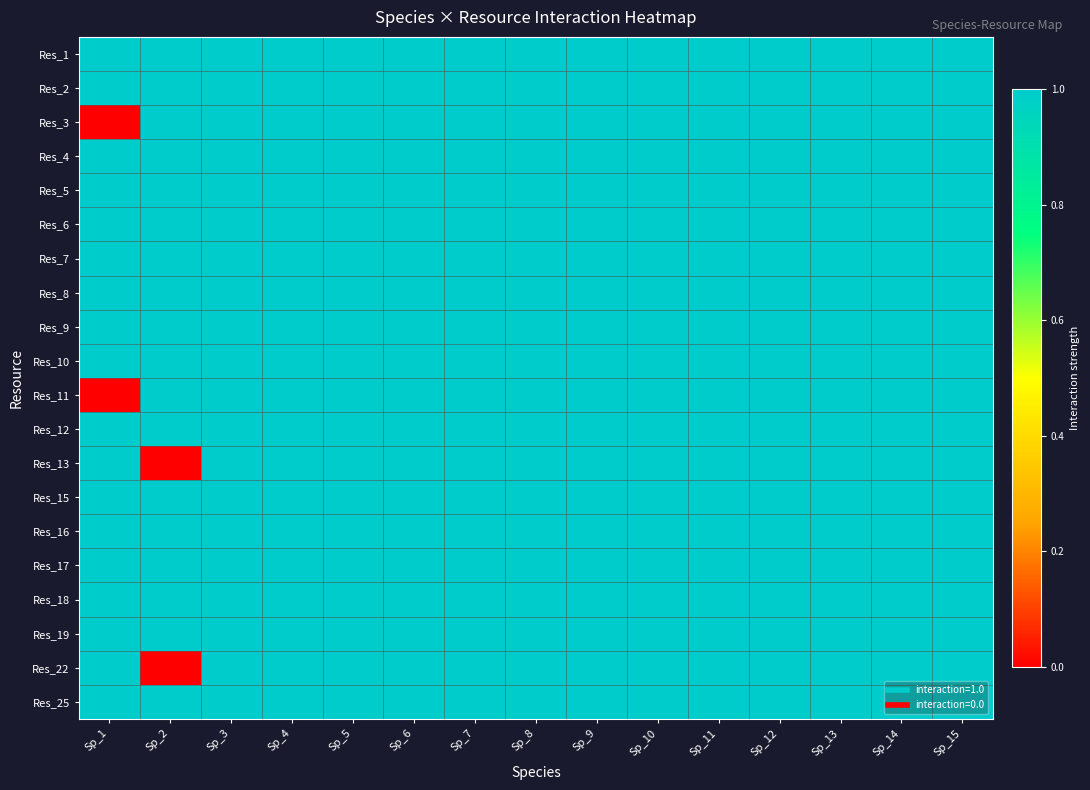

Reading right to left, list all the values displayed in this chart.

Res_1: Sp_15=1	Sp_14=1	Sp_13=1	Sp_12=1	Sp_11=1	Sp_10=1	Sp_9=1	Sp_8=1	Sp_7=1	Sp_6=1	Sp_5=1	Sp_4=1	Sp_3=1	Sp_2=1	Sp_1=1
Res_2: Sp_15=1	Sp_14=1	Sp_13=1	Sp_12=1	Sp_11=1	Sp_10=1	Sp_9=1	Sp_8=1	Sp_7=1	Sp_6=1	Sp_5=1	Sp_4=1	Sp_3=1	Sp_2=1	Sp_1=1
Res_3: Sp_15=1	Sp_14=1	Sp_13=1	Sp_12=1	Sp_11=1	Sp_10=1	Sp_9=1	Sp_8=1	Sp_7=1	Sp_6=1	Sp_5=1	Sp_4=1	Sp_3=1	Sp_2=1	Sp_1=0
Res_4: Sp_15=1	Sp_14=1	Sp_13=1	Sp_12=1	Sp_11=1	Sp_10=1	Sp_9=1	Sp_8=1	Sp_7=1	Sp_6=1	Sp_5=1	Sp_4=1	Sp_3=1	Sp_2=1	Sp_1=1
Res_5: Sp_15=1	Sp_14=1	Sp_13=1	Sp_12=1	Sp_11=1	Sp_10=1	Sp_9=1	Sp_8=1	Sp_7=1	Sp_6=1	Sp_5=1	Sp_4=1	Sp_3=1	Sp_2=1	Sp_1=1
Res_6: Sp_15=1	Sp_14=1	Sp_13=1	Sp_12=1	Sp_11=1	Sp_10=1	Sp_9=1	Sp_8=1	Sp_7=1	Sp_6=1	Sp_5=1	Sp_4=1	Sp_3=1	Sp_2=1	Sp_1=1
Res_7: Sp_15=1	Sp_14=1	Sp_13=1	Sp_12=1	Sp_11=1	Sp_10=1	Sp_9=1	Sp_8=1	Sp_7=1	Sp_6=1	Sp_5=1	Sp_4=1	Sp_3=1	Sp_2=1	Sp_1=1
Res_8: Sp_15=1	Sp_14=1	Sp_13=1	Sp_12=1	Sp_11=1	Sp_10=1	Sp_9=1	Sp_8=1	Sp_7=1	Sp_6=1	Sp_5=1	Sp_4=1	Sp_3=1	Sp_2=1	Sp_1=1
Res_9: Sp_15=1	Sp_14=1	Sp_13=1	Sp_12=1	Sp_11=1	Sp_10=1	Sp_9=1	Sp_8=1	Sp_7=1	Sp_6=1	Sp_5=1	Sp_4=1	Sp_3=1	Sp_2=1	Sp_1=1
Res_10: Sp_15=1	Sp_14=1	Sp_13=1	Sp_12=1	Sp_11=1	Sp_10=1	Sp_9=1	Sp_8=1	Sp_7=1	Sp_6=1	Sp_5=1	Sp_4=1	Sp_3=1	Sp_2=1	Sp_1=1
Res_11: Sp_15=1	Sp_14=1	Sp_13=1	Sp_12=1	Sp_11=1	Sp_10=1	Sp_9=1	Sp_8=1	Sp_7=1	Sp_6=1	Sp_5=1	Sp_4=1	Sp_3=1	Sp_2=1	Sp_1=0
Res_12: Sp_15=1	Sp_14=1	Sp_13=1	Sp_12=1	Sp_11=1	Sp_10=1	Sp_9=1	Sp_8=1	Sp_7=1	Sp_6=1	Sp_5=1	Sp_4=1	Sp_3=1	Sp_2=1	Sp_1=1
Res_13: Sp_15=1	Sp_14=1	Sp_13=1	Sp_12=1	Sp_11=1	Sp_10=1	Sp_9=1	Sp_8=1	Sp_7=1	Sp_6=1	Sp_5=1	Sp_4=1	Sp_3=1	Sp_2=0	Sp_1=1
Res_15: Sp_15=1	Sp_14=1	Sp_13=1	Sp_12=1	Sp_11=1	Sp_10=1	Sp_9=1	Sp_8=1	Sp_7=1	Sp_6=1	Sp_5=1	Sp_4=1	Sp_3=1	Sp_2=1	Sp_1=1
Res_16: Sp_15=1	Sp_14=1	Sp_13=1	Sp_12=1	Sp_11=1	Sp_10=1	Sp_9=1	Sp_8=1	Sp_7=1	Sp_6=1	Sp_5=1	Sp_4=1	Sp_3=1	Sp_2=1	Sp_1=1
Res_17: Sp_15=1	Sp_14=1	Sp_13=1	Sp_12=1	Sp_11=1	Sp_10=1	Sp_9=1	Sp_8=1	Sp_7=1	Sp_6=1	Sp_5=1	Sp_4=1	Sp_3=1	Sp_2=1	Sp_1=1
Res_18: Sp_15=1	Sp_14=1	Sp_13=1	Sp_12=1	Sp_11=1	Sp_10=1	Sp_9=1	Sp_8=1	Sp_7=1	Sp_6=1	Sp_5=1	Sp_4=1	Sp_3=1	Sp_2=1	Sp_1=1
Res_19: Sp_15=1	Sp_14=1	Sp_13=1	Sp_12=1	Sp_11=1	Sp_10=1	Sp_9=1	Sp_8=1	Sp_7=1	Sp_6=1	Sp_5=1	Sp_4=1	Sp_3=1	Sp_2=1	Sp_1=1
Res_22: Sp_15=1	Sp_14=1	Sp_13=1	Sp_12=1	Sp_11=1	Sp_10=1	Sp_9=1	Sp_8=1	Sp_7=1	Sp_6=1	Sp_5=1	Sp_4=1	Sp_3=1	Sp_2=0	Sp_1=1
Res_25: Sp_15=1	Sp_14=1	Sp_13=1	Sp_12=1	Sp_11=1	Sp_10=1	Sp_9=1	Sp_8=1	Sp_7=1	Sp_6=1	Sp_5=1	Sp_4=1	Sp_3=1	Sp_2=1	Sp_1=1